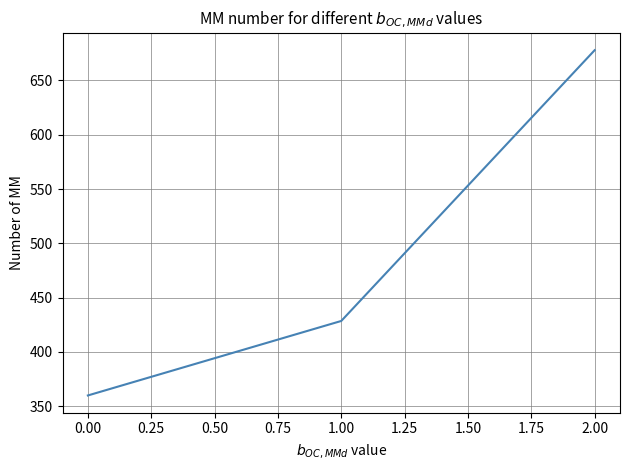

At which label does the data first exceed 428?

1.00